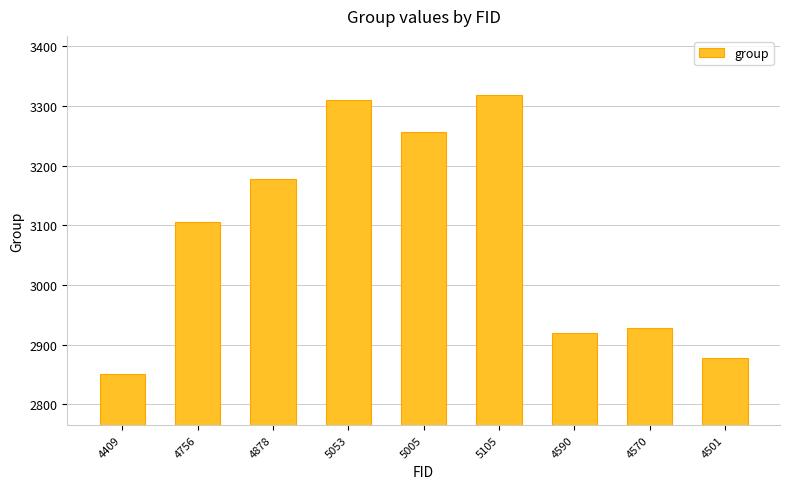

Does the chart contain stacked bars?

No